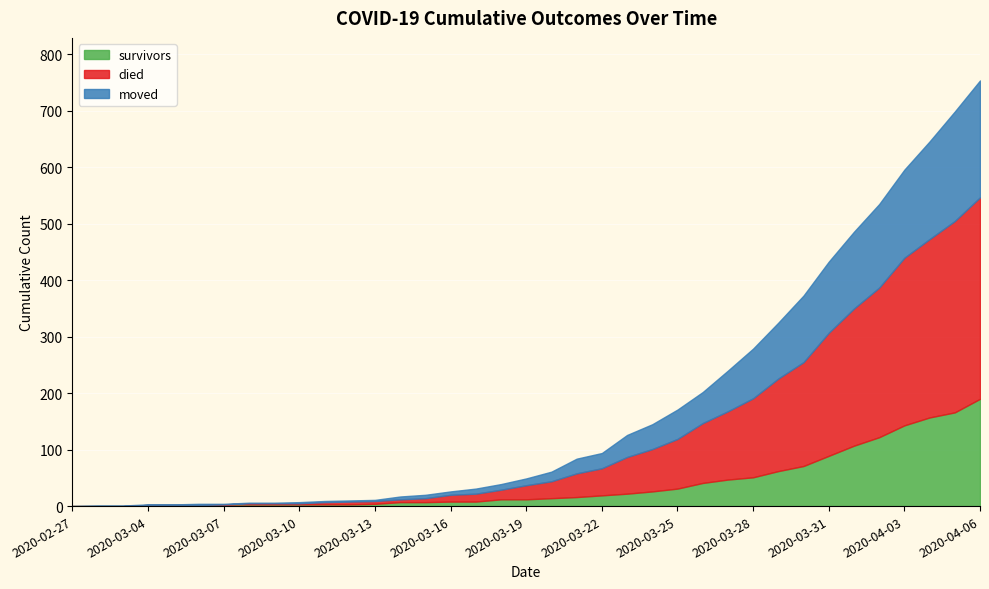

At which category does died reach its first local peak?

2020-04-06